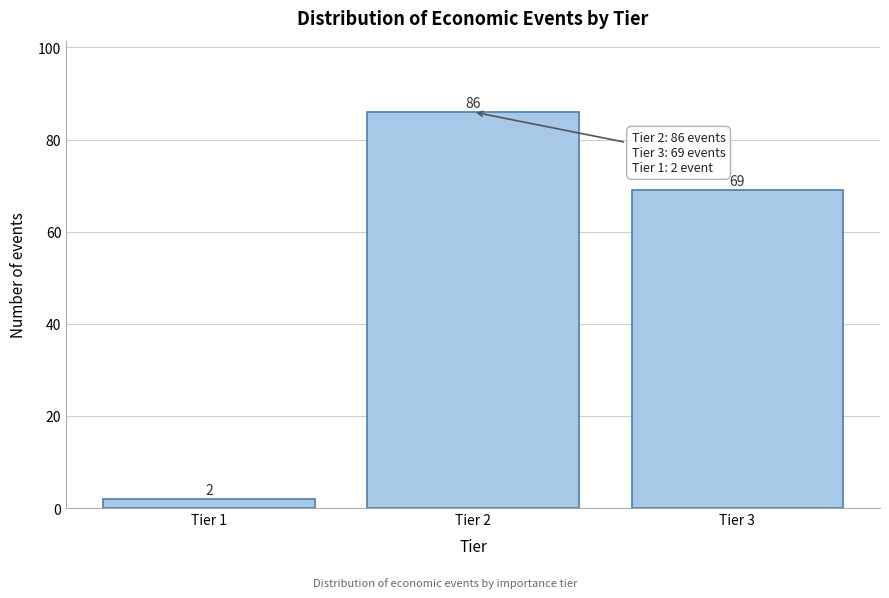

Reading left to right, list all the values displayed in this chart.

Tier 1=2	Tier 2=86	Tier 3=69